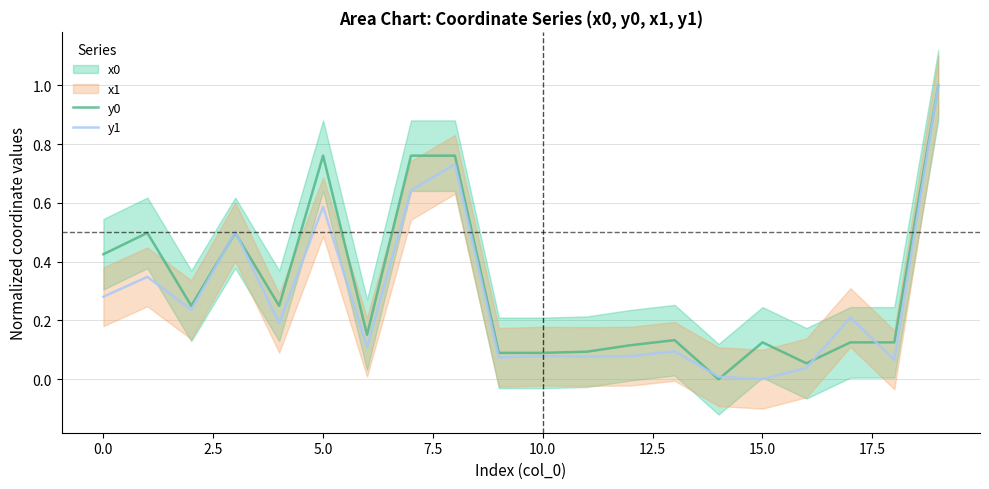

The y1 series shows 0.0 at 16. True or false?

False